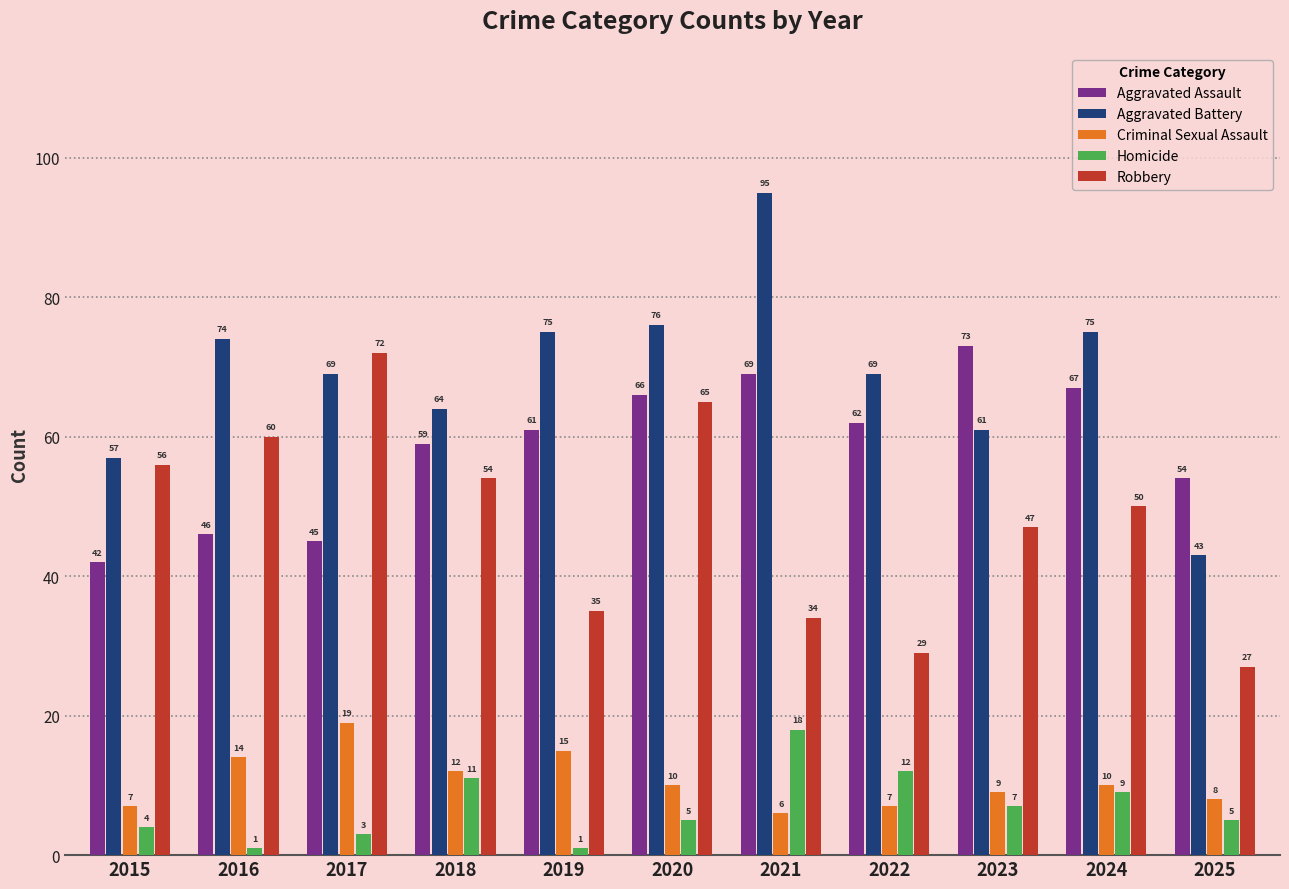

What is the maximum value for Criminal Sexual Assault?

19